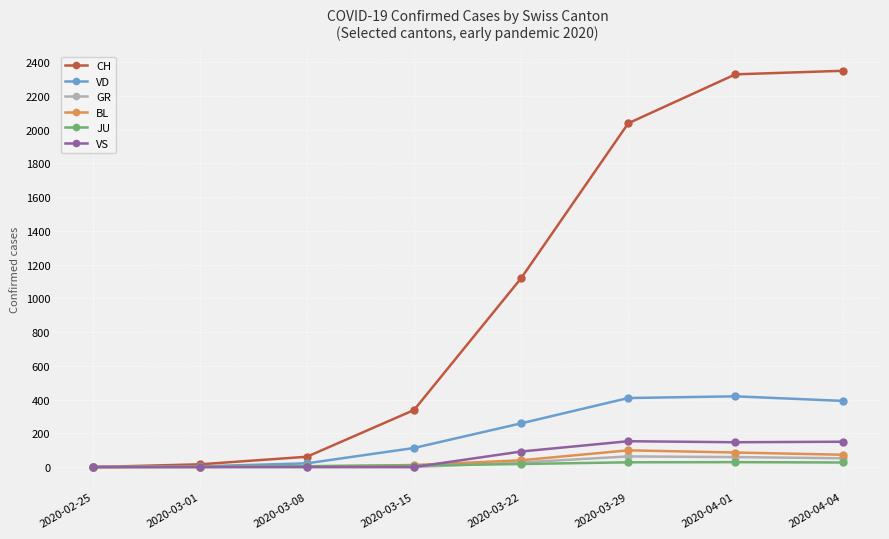

Rank the series by their maximum value, from lowest to highest.

JU, GR, BL, VS, VD, CH